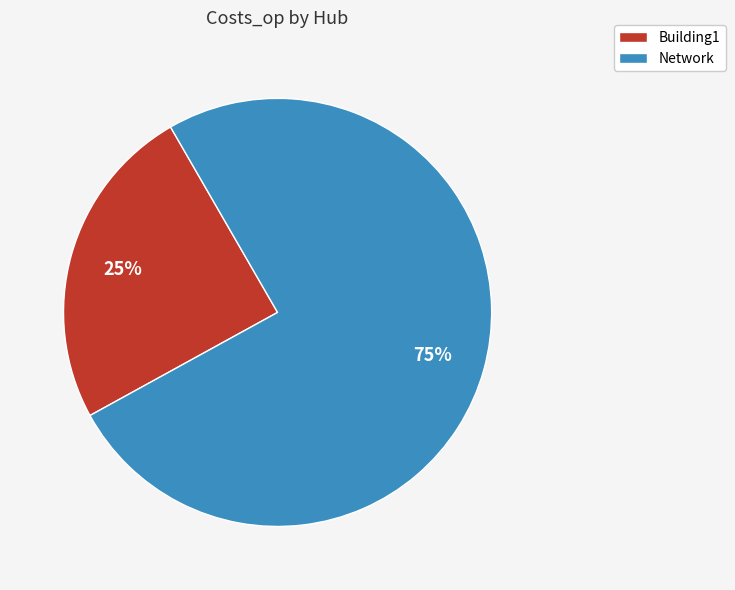

Which category has the biggest portion of the pie?

Network